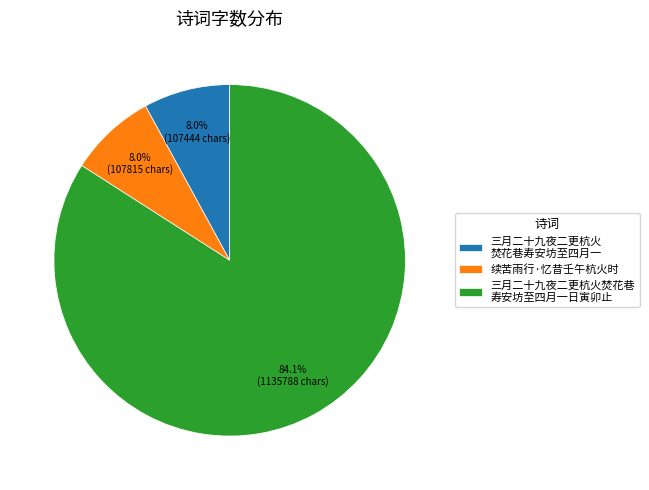

What is the total percentage of 三月二十九夜二更杭火 焚花巷寿安坊至四月一 and 三月二十九夜二更杭火焚花巷 寿安坊至四月一日寅卯止?

92.0%